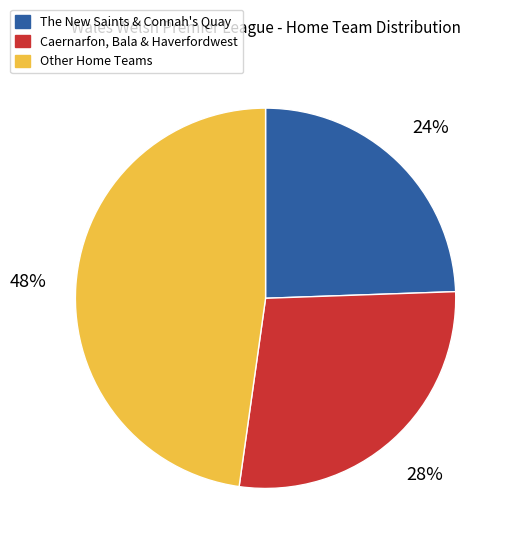

To the nearest percent, what is the average slice percentage?

33%